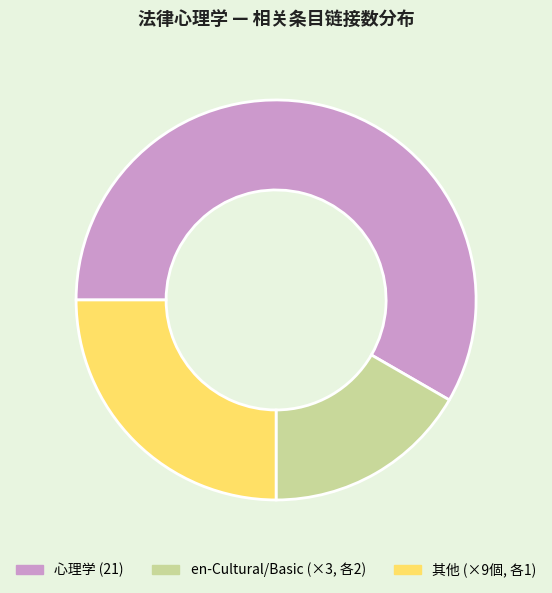

Combined, do 心理学 (21) and en-Cultural/Basic (×3, 各2) account for over 50%?

Yes